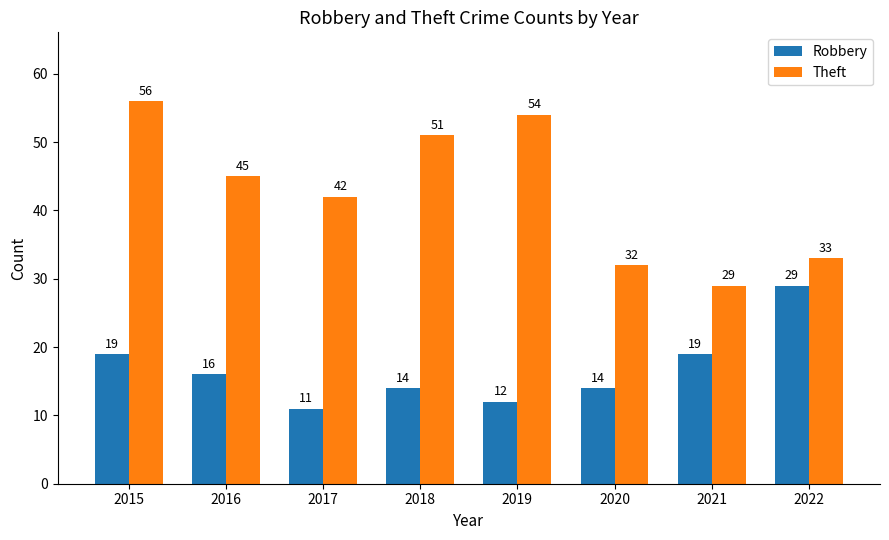

What is the lowest value of the Theft series?

29